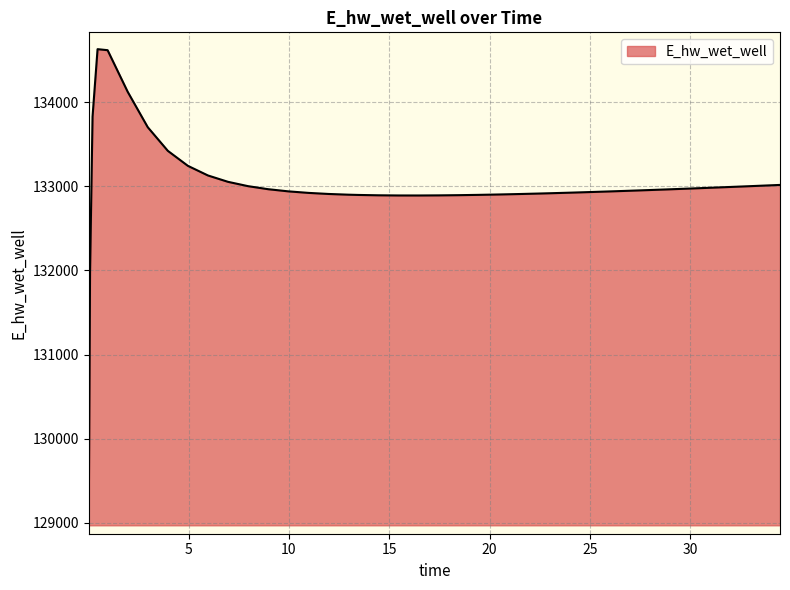

What is the difference between the maximum and minimum values?

5560.1